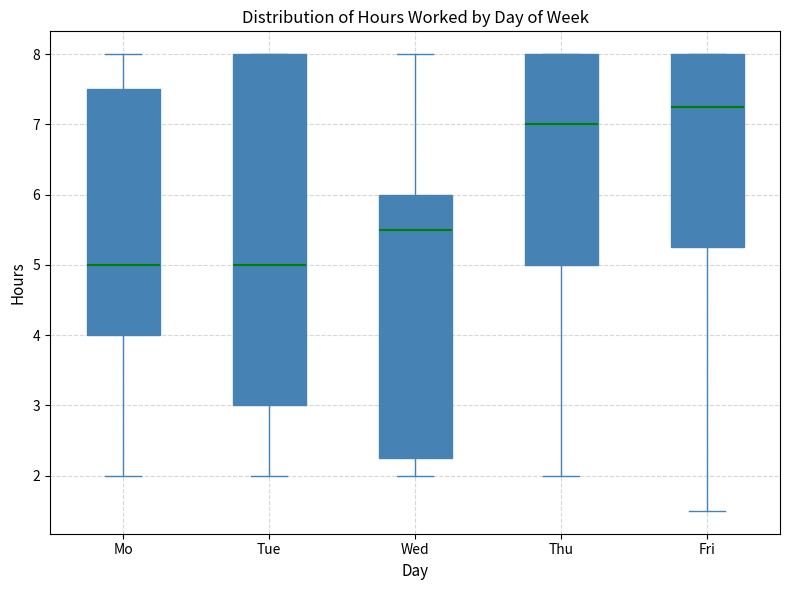

Reading left to right, transcribe this box plot: for each box, give where its median line is, the range the box spans, and where its two whiskers end, as read against the y-axis. The values are not printed on the chart, so give them approximately, as read against the axis.

Mo: median 5.0, box 4.0 to 7.5, whiskers 2.0 to 8.0
Tue: median 5.0, box 3.0 to 8.0, whiskers 2.0 to 8.0
Wed: median 5.5, box 2.3 to 6.0, whiskers 2.0 to 8.0
Thu: median 7.0, box 5.0 to 8.0, whiskers 2.0 to 8.0
Fri: median 7.3, box 5.3 to 8.0, whiskers 1.5 to 8.0